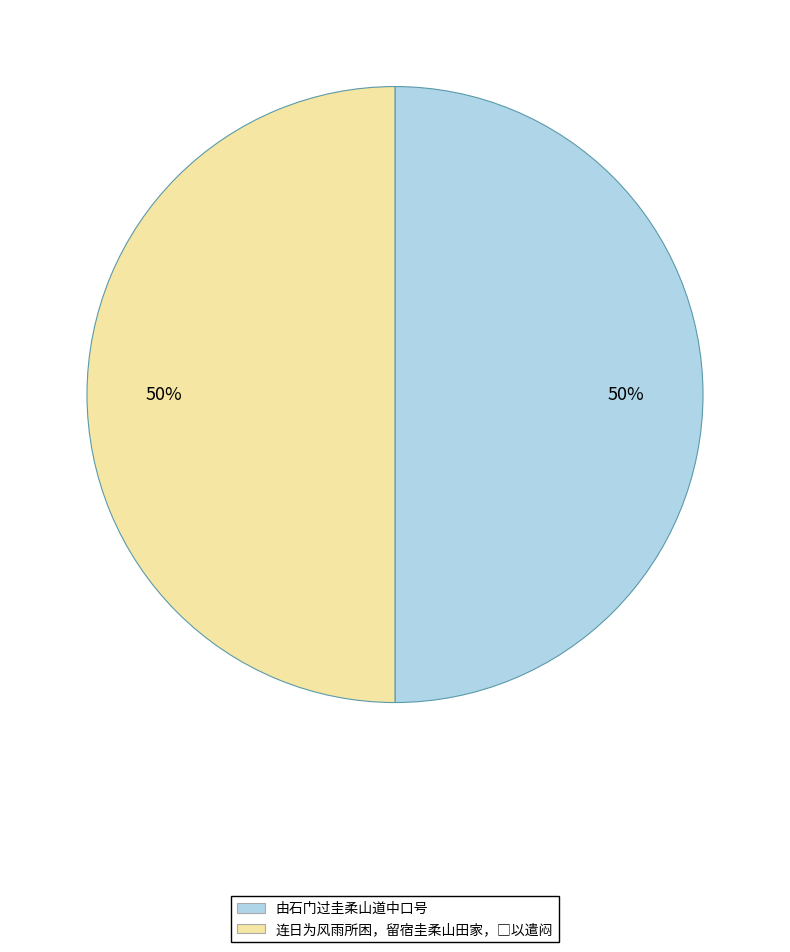

To the nearest percent, what portion does 由石门过圭柔山道中口号 represent?

50%